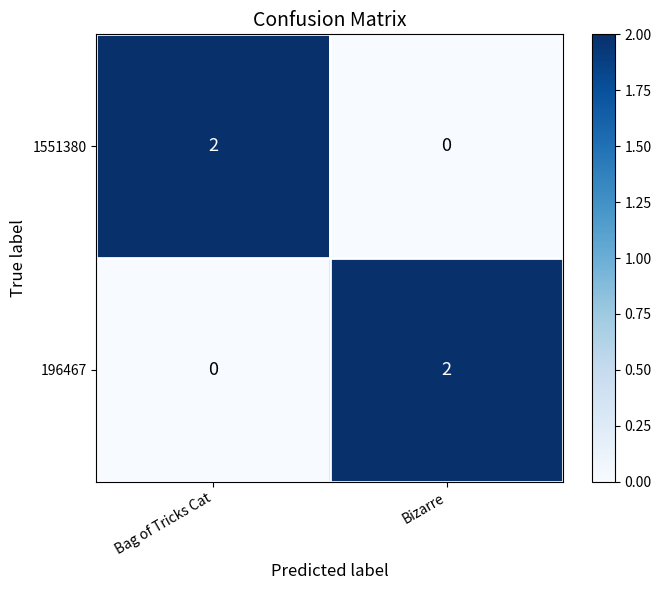

Reading left to right, transcribe all the data shown in this chart.

1551380: 2	0
196467: 0	2